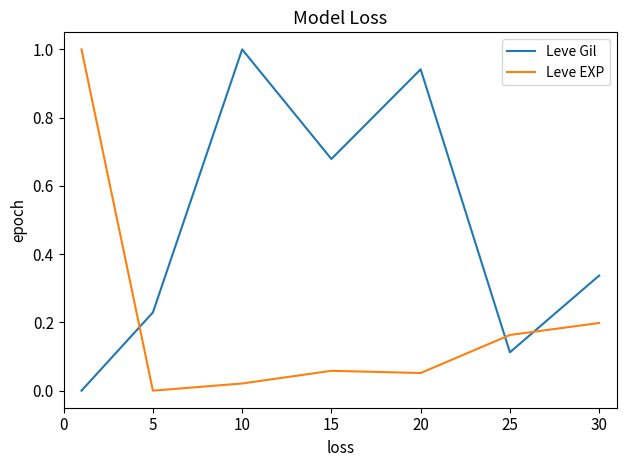

Which series has the largest total across all categories?

Leve Gil